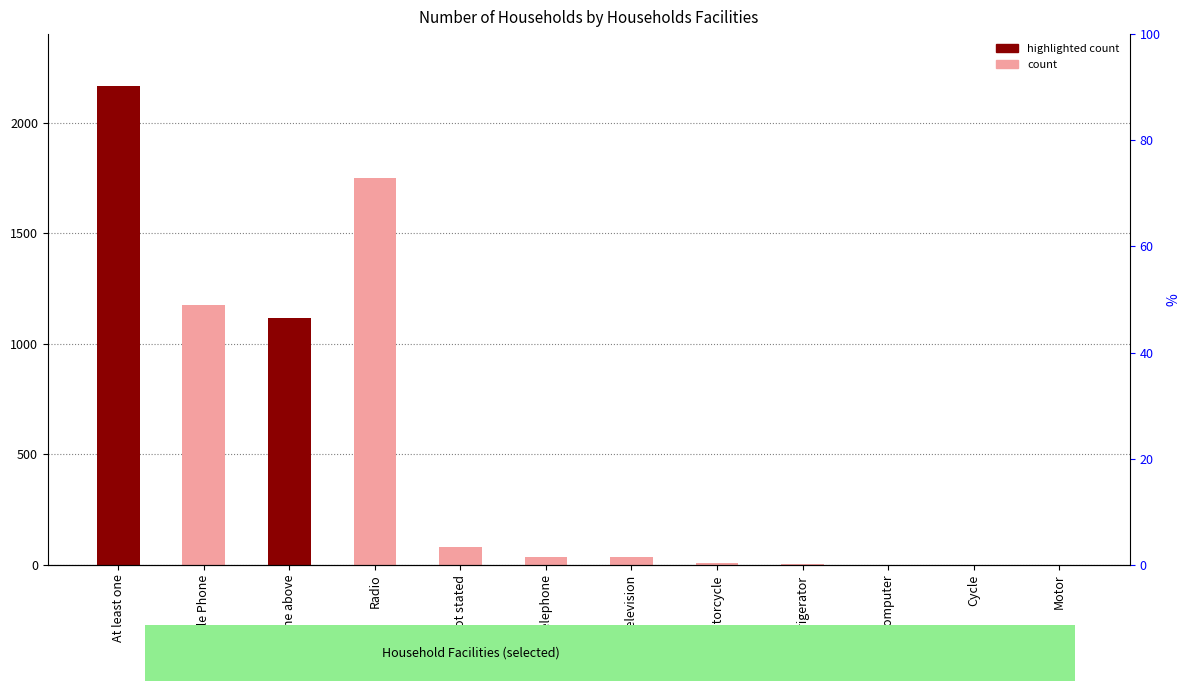

At which label is the value closest to 1083?

None of the above